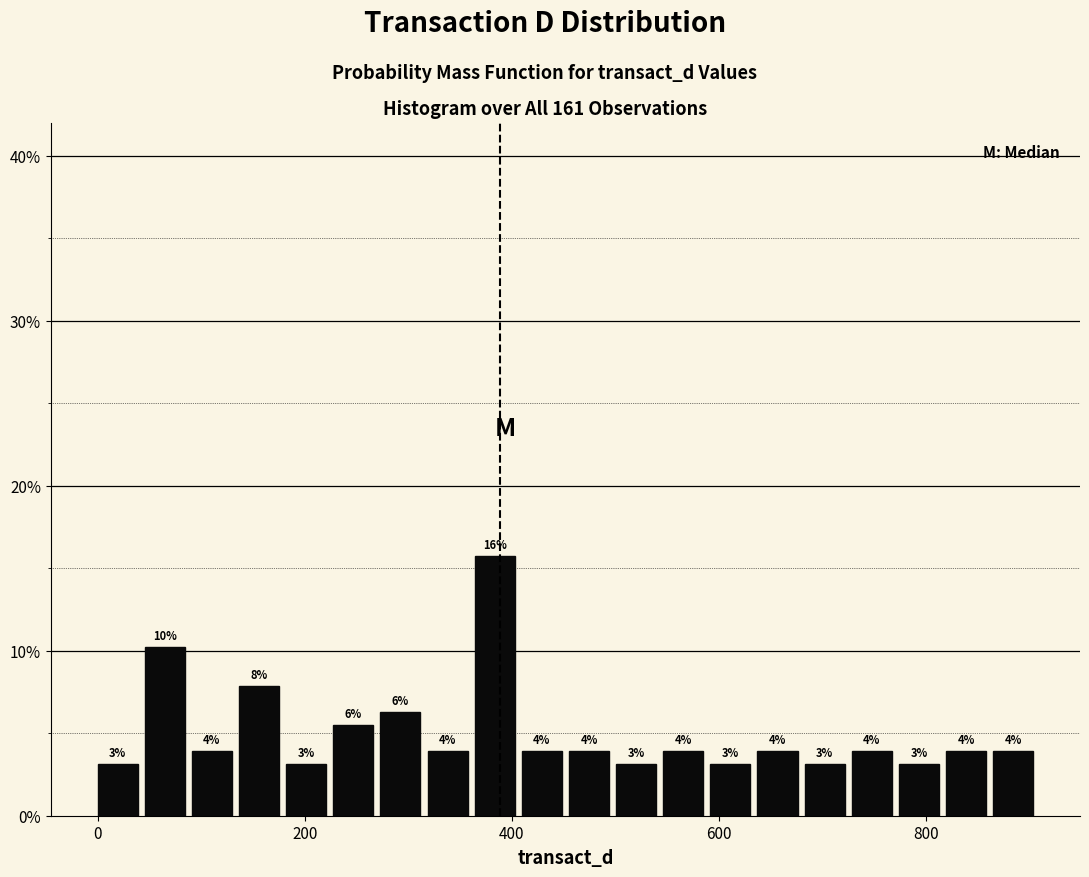

Read against the x-axis, roughly where is the centre of the tallest bar?

380